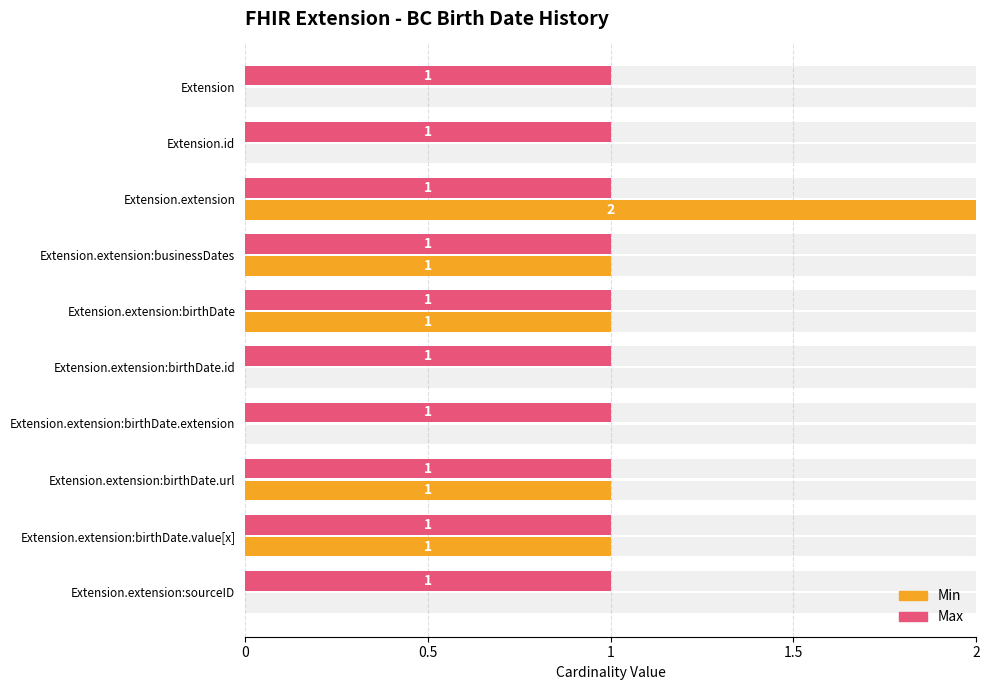

Is it true that Max equals 0.5 at 5?

False